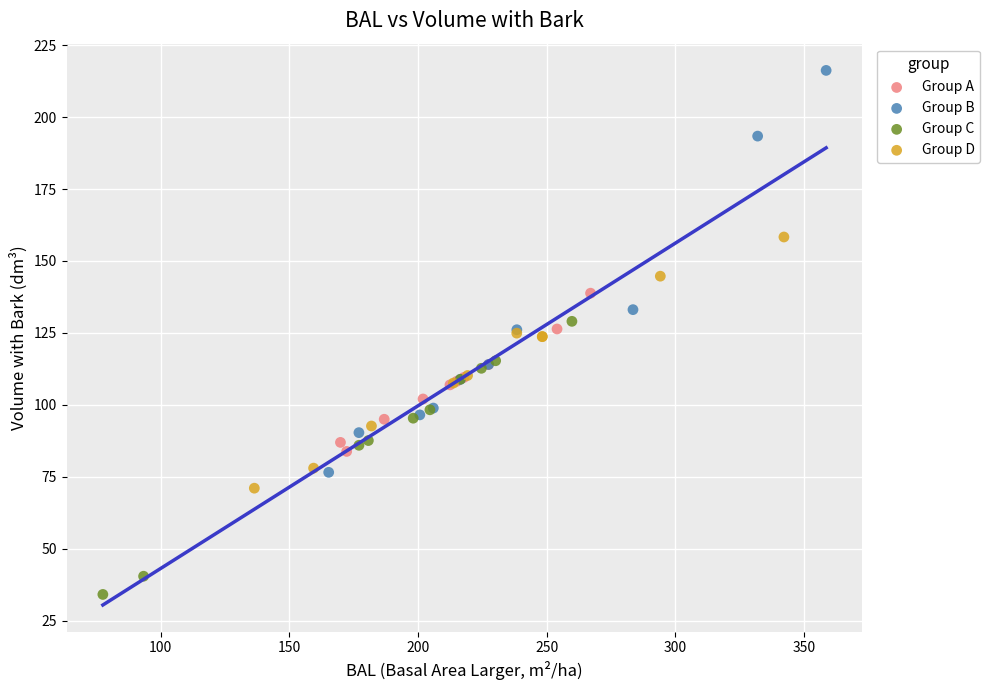

Which series has the widest spread of Y values?

Group B